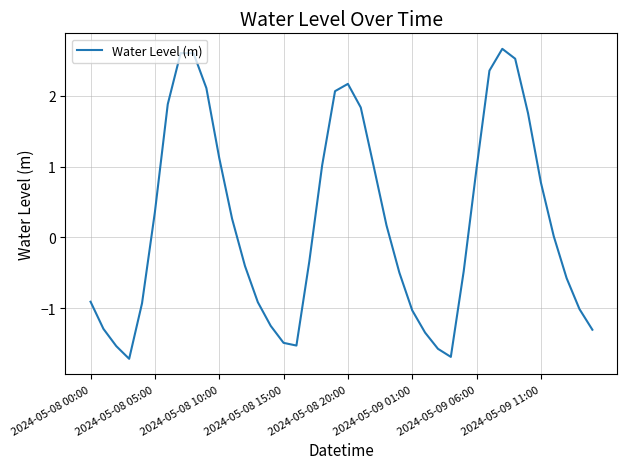

What is the maximum value shown in the chart?

2.7